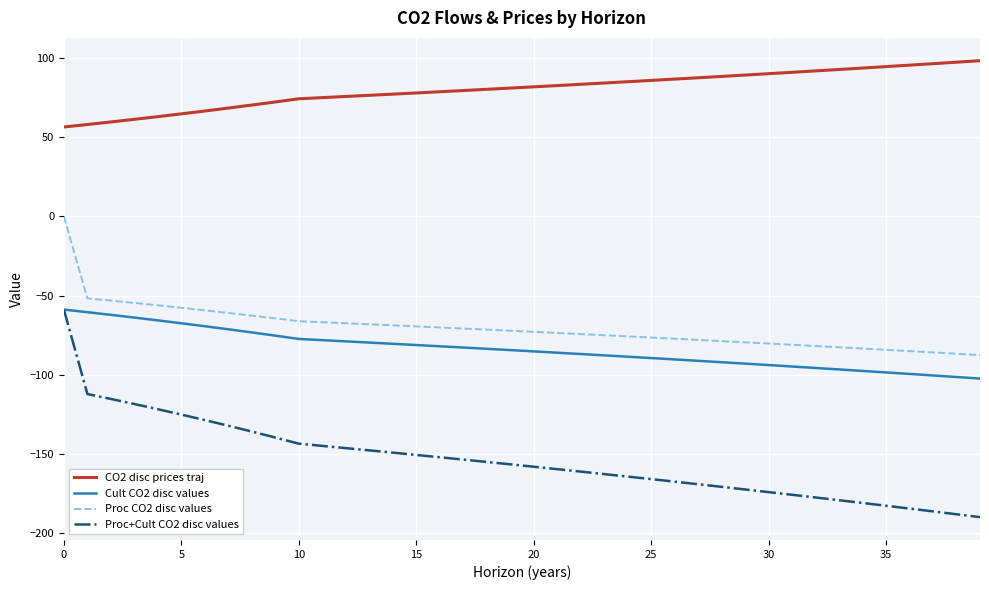

Which series has the largest total across all categories?

CO2 disc prices traj